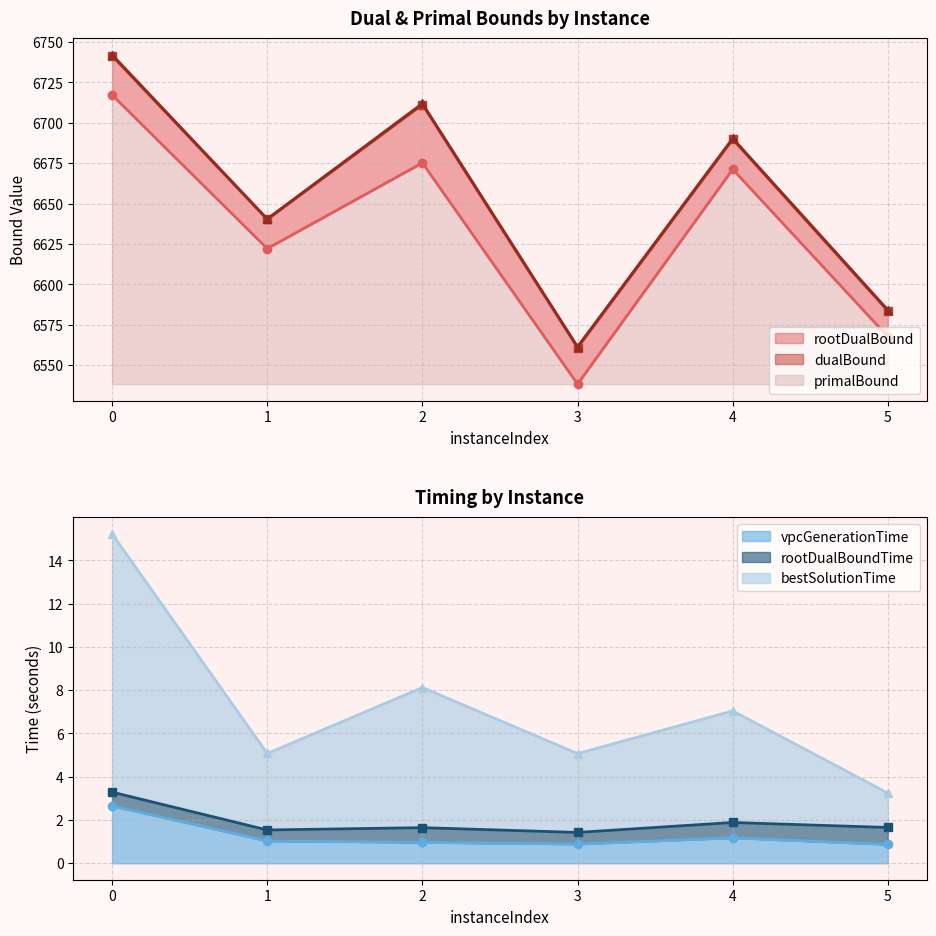

True or false: dualBound has a value of 11914.4 at 1.

False